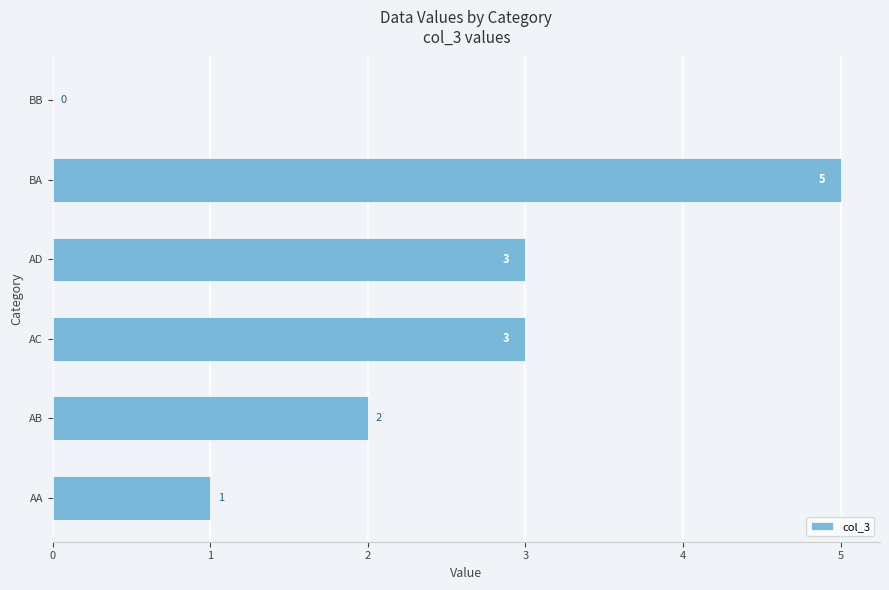

At which label is the value closest to 2?

AB